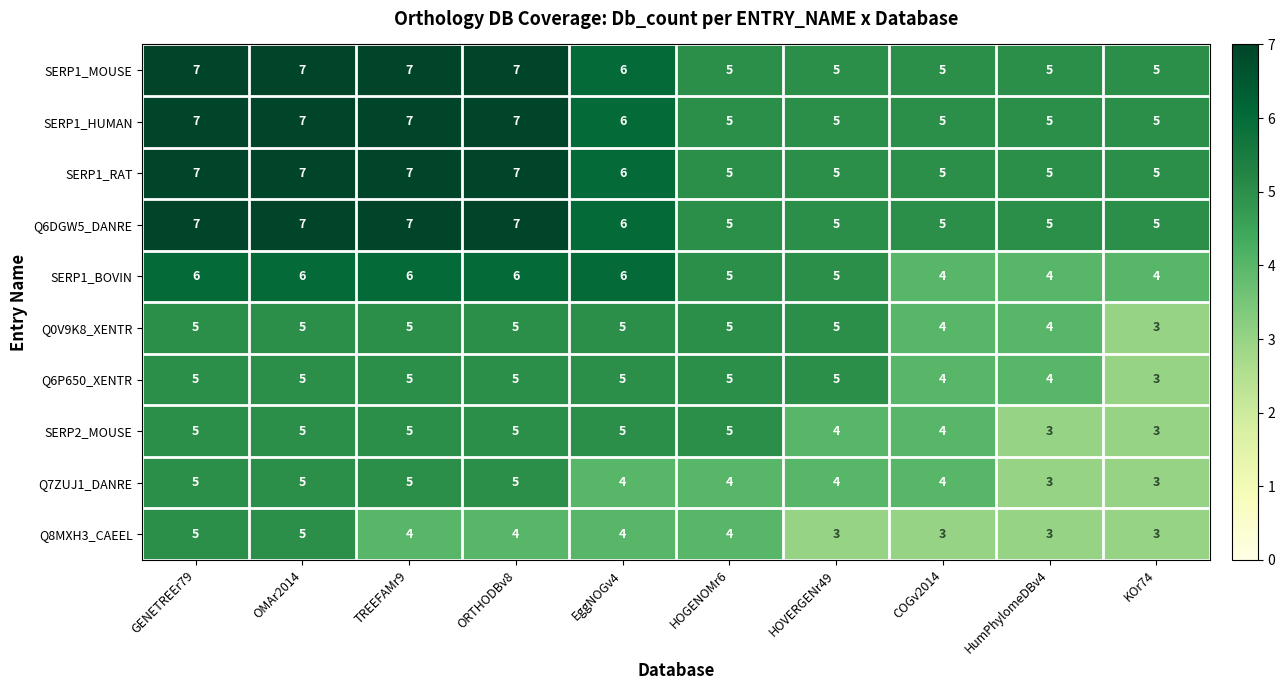

Count the number of categories in the chart.

10